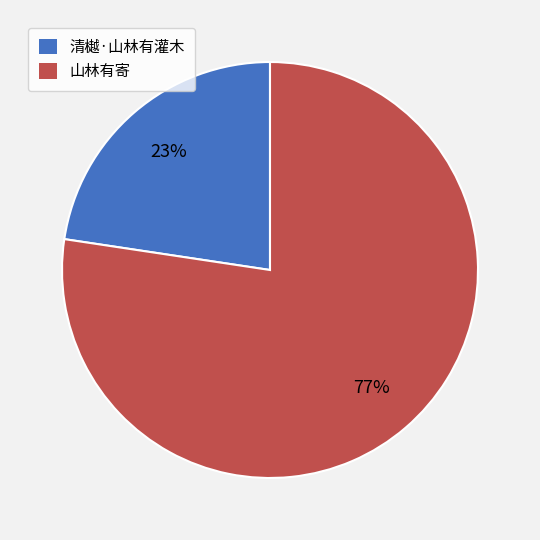

To the nearest percent, what percentage of the pie is 山林有寄?

77%